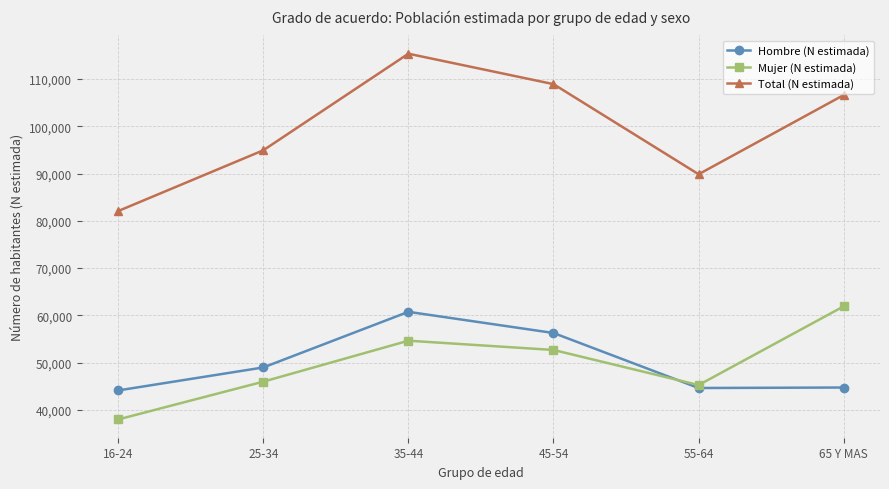

In Total (N estimada), how many points are lower than both neighbors (excluding endpoints)?

1